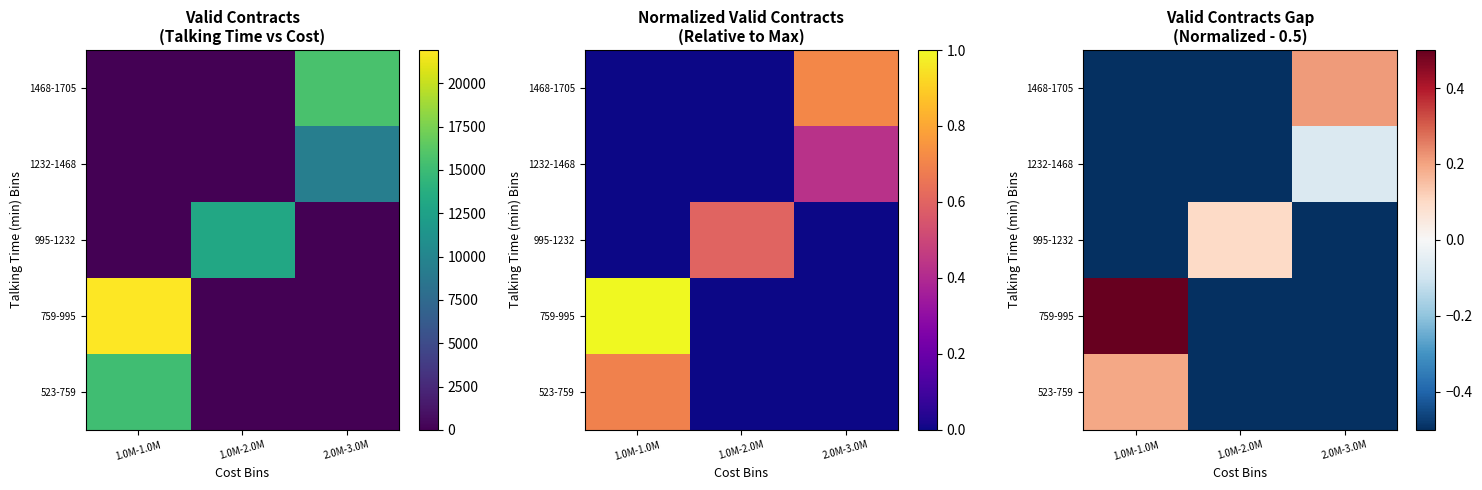

What is the spread (max minus min) of values at 2.0M-3.0M?

0.7